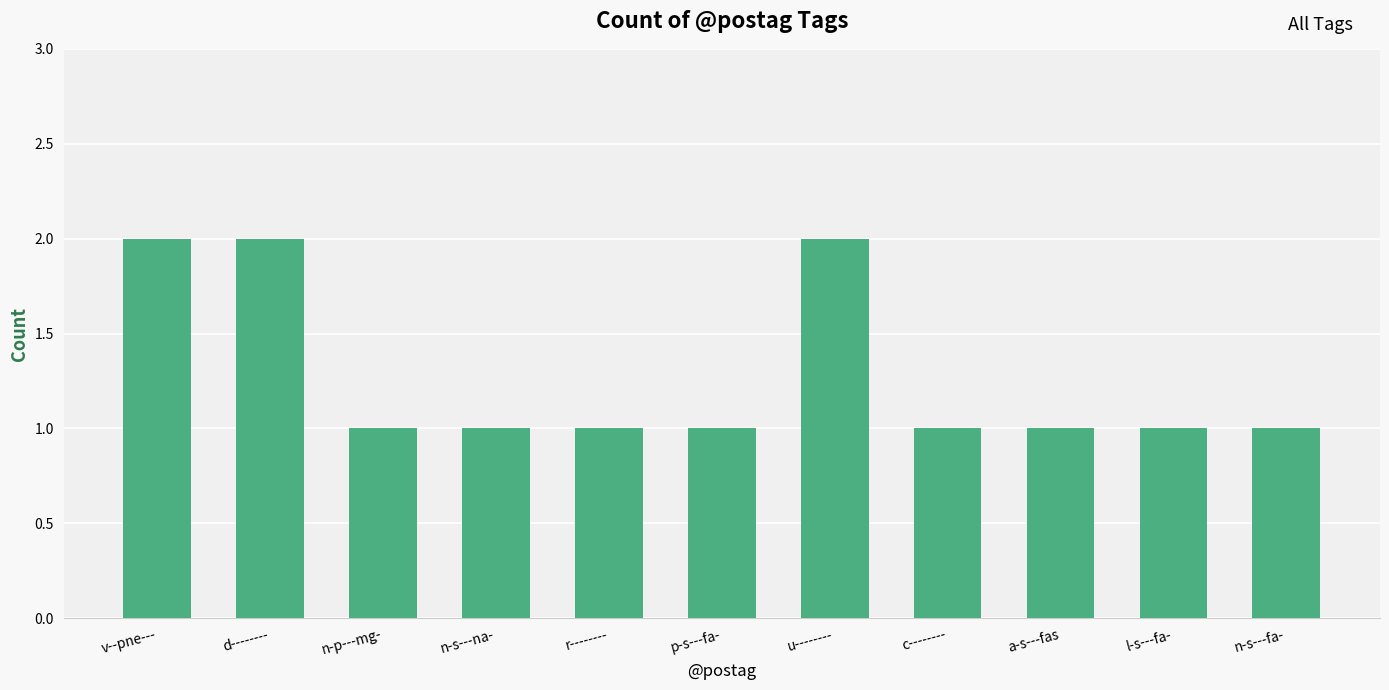

How many series are shown in this chart?

1